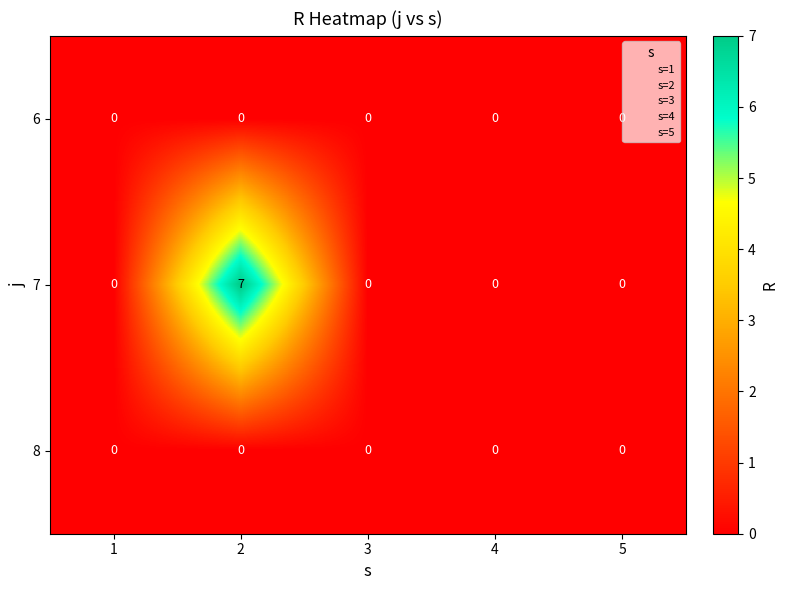

Is it true that 8 equals 0 at 1?

True